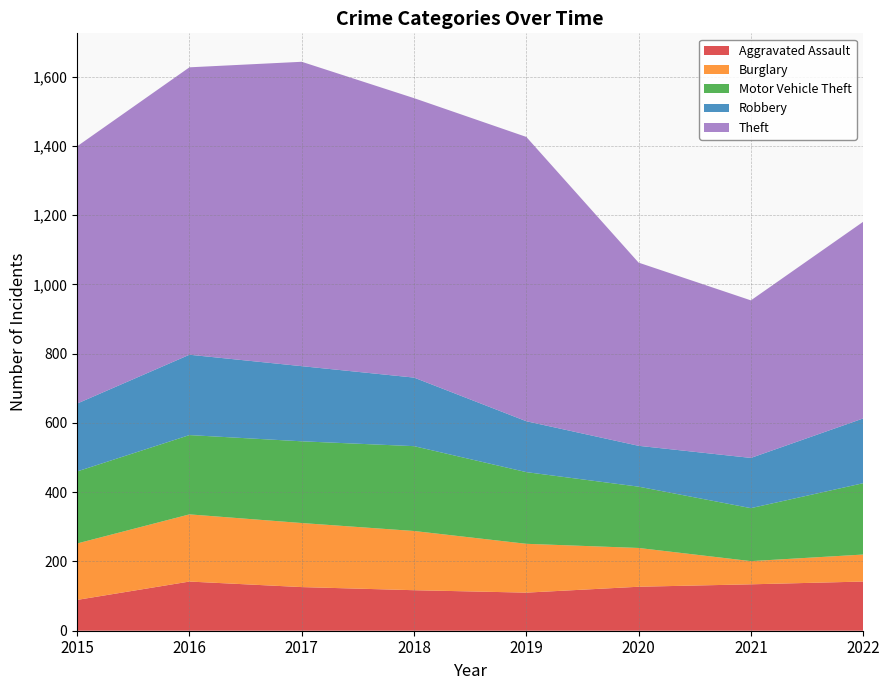

Reading right to left, what are all the values shown in this chart?

Aggravated Assault: 142	134	127	110	117	126	142	89
Burglary: 78	67	112	141	171	185	194	163
Motor Vehicle Theft: 206	153	177	207	245	236	229	208
Robbery: 187	145	118	147	198	217	232	196
Theft: 568	455	529	821	807	879	830	743